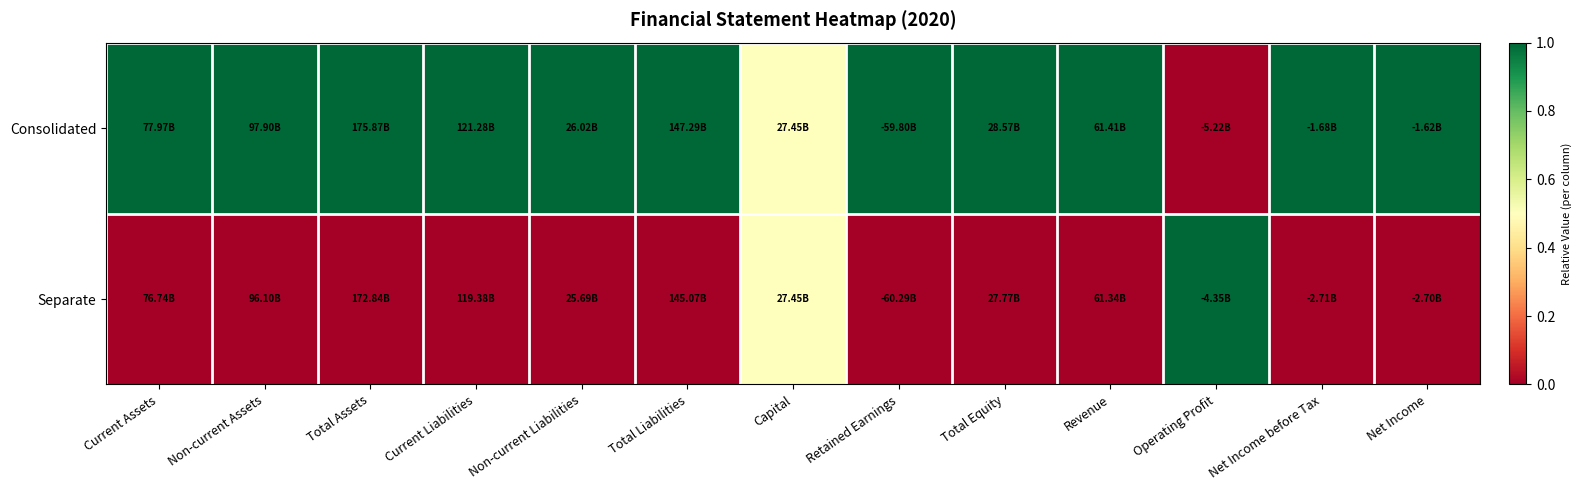

What is the difference between the highest and lowest values at Non-current Assets?

1.0